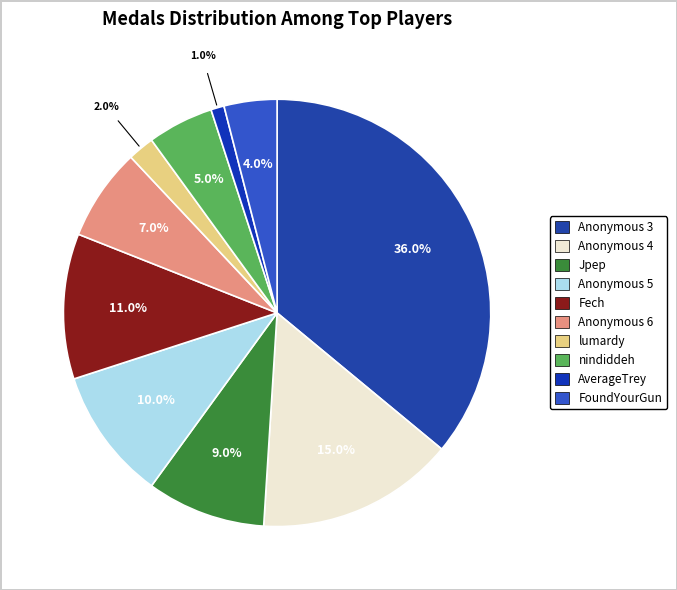

To the nearest percent, what is the difference between the Anonymous 6 and nindiddeh slice percentages?

2%